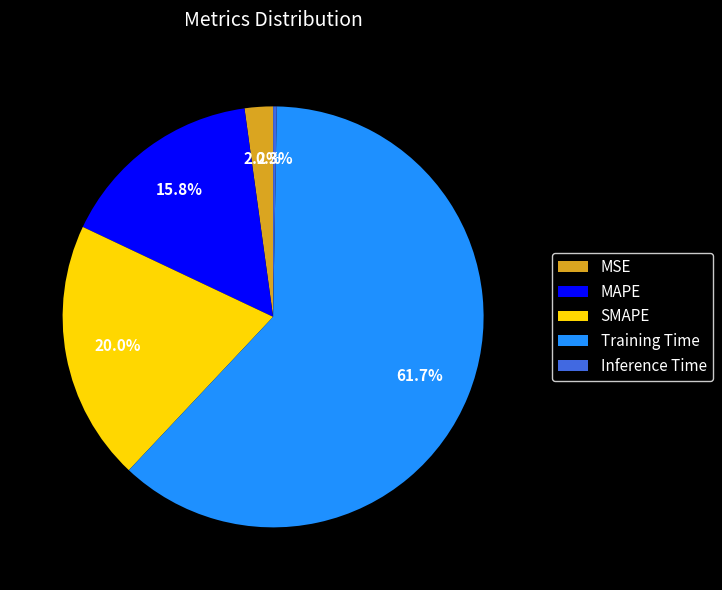

How much of the chart is everything except Inference Time?

99.7%